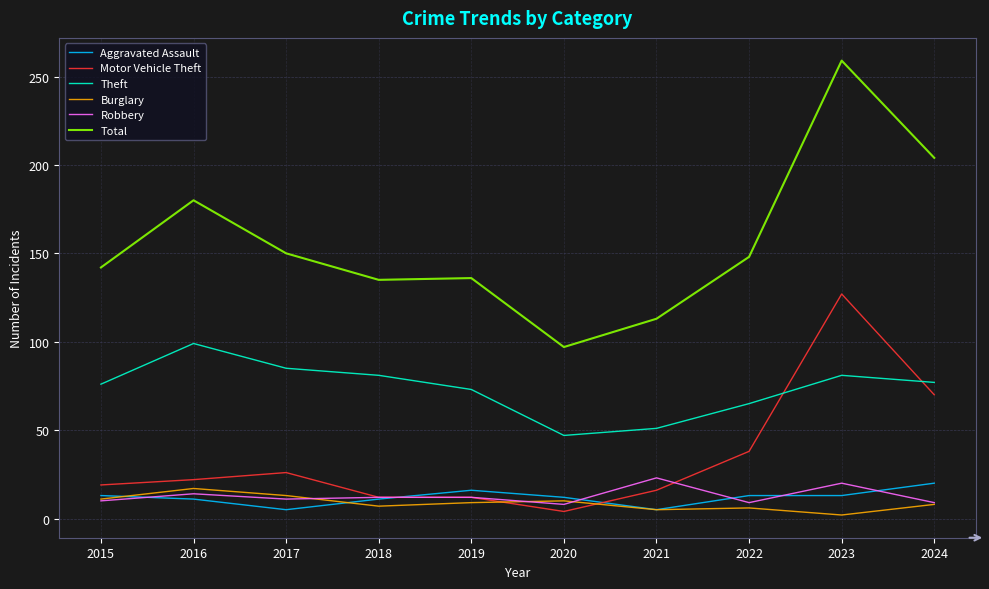

Which series has the largest range (max minus min)?

Total